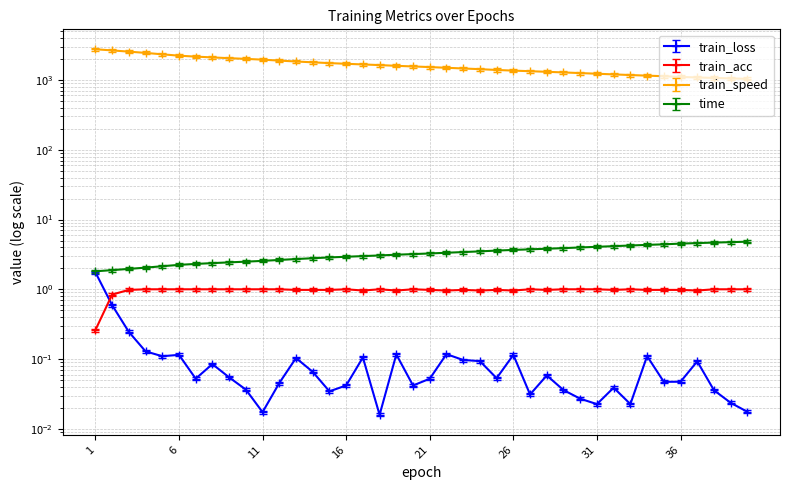

Which series has the widest spread of values?

train_speed